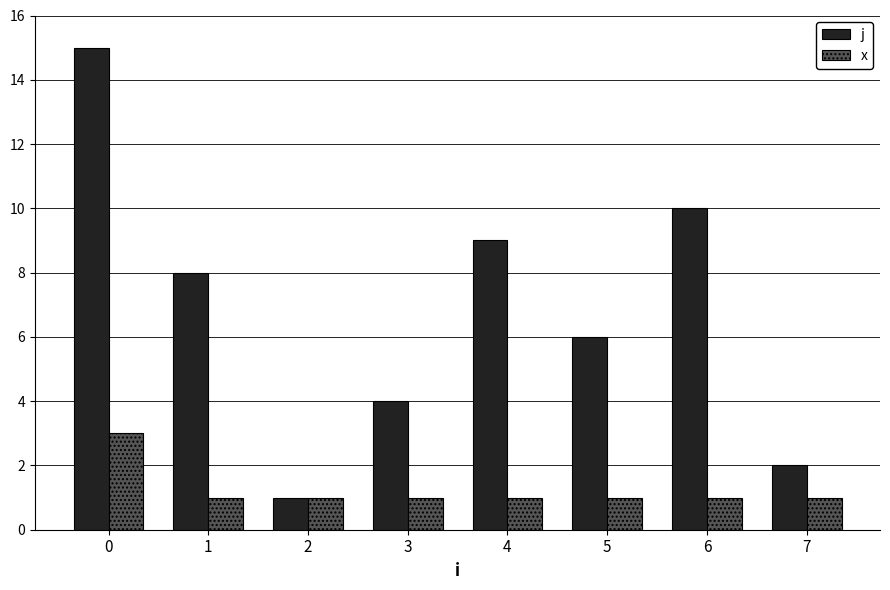

What is the difference between the second highest and minimum values in the j series?

9